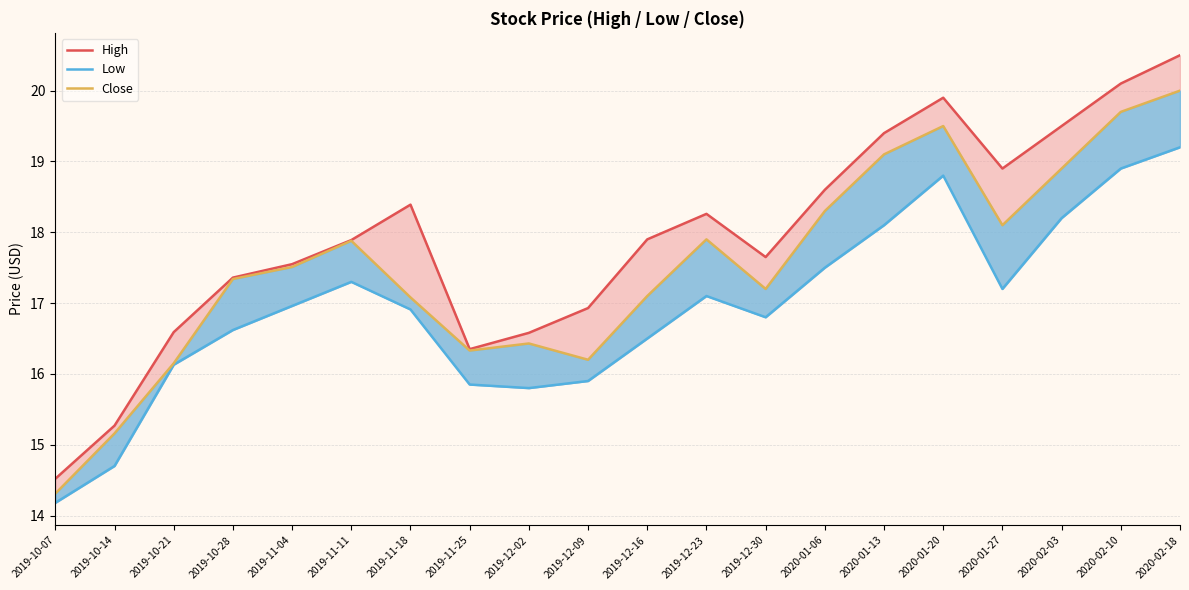

True or false: Low and Close cross at least once.

False